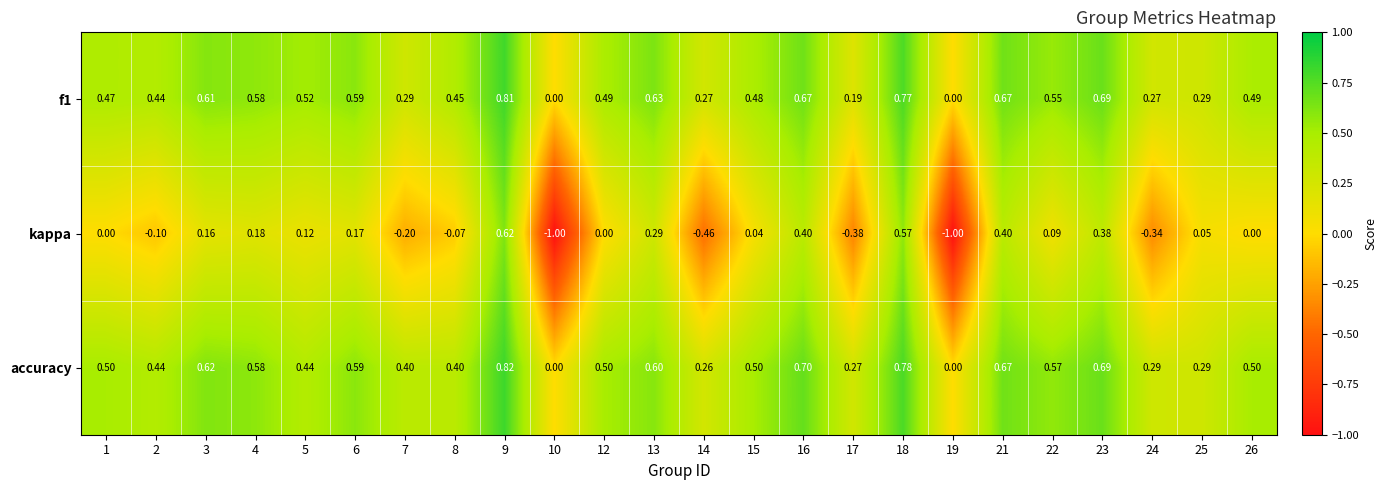

Which series has the largest range (max minus min)?

kappa